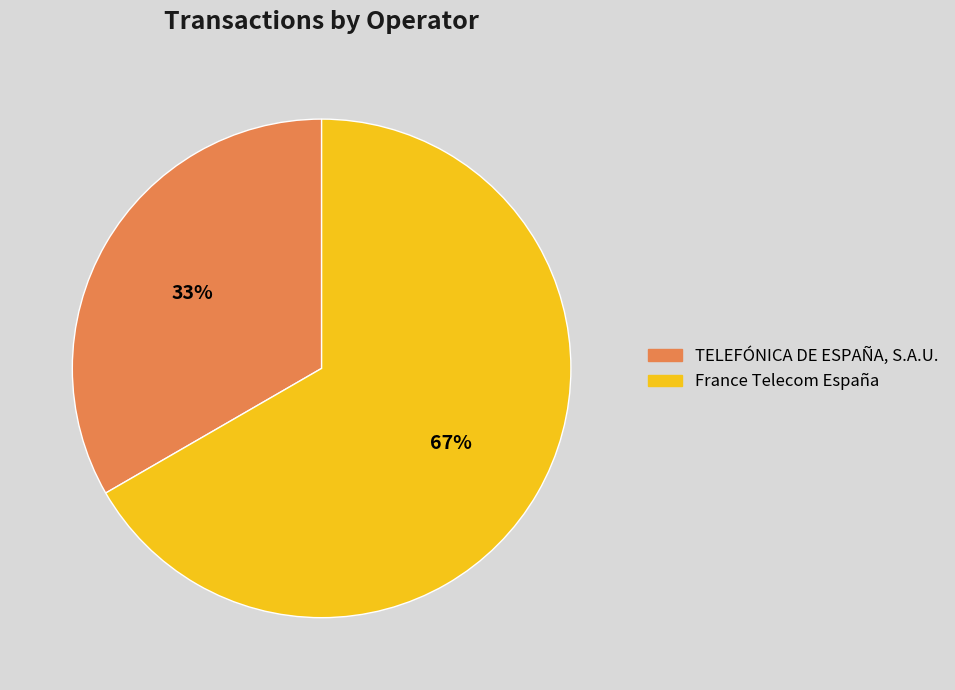

What is the ratio of the value at France Telecom España to the value at TELEFÓNICA DE ESPAÑA, S.A.U.?

2.0